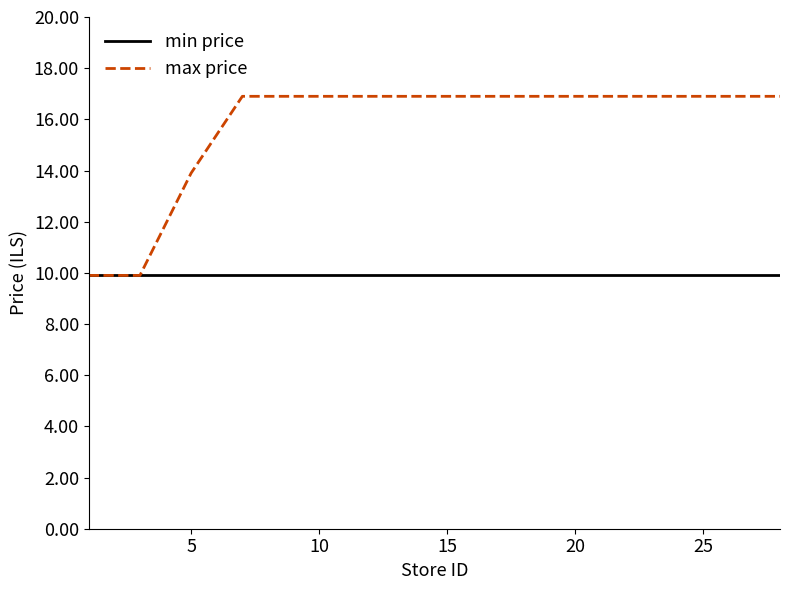

Which series has the largest total across all categories?

max price